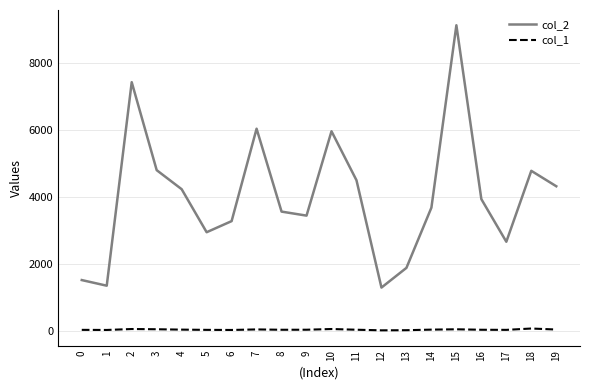

How many interior local peaks does the col_2 series have?

5